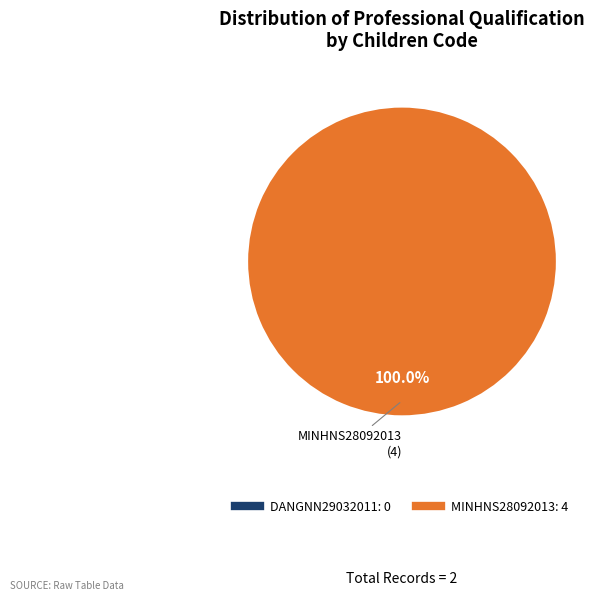

What is the change in value from DANGNN29032011 to MINHNS28092013?

+4